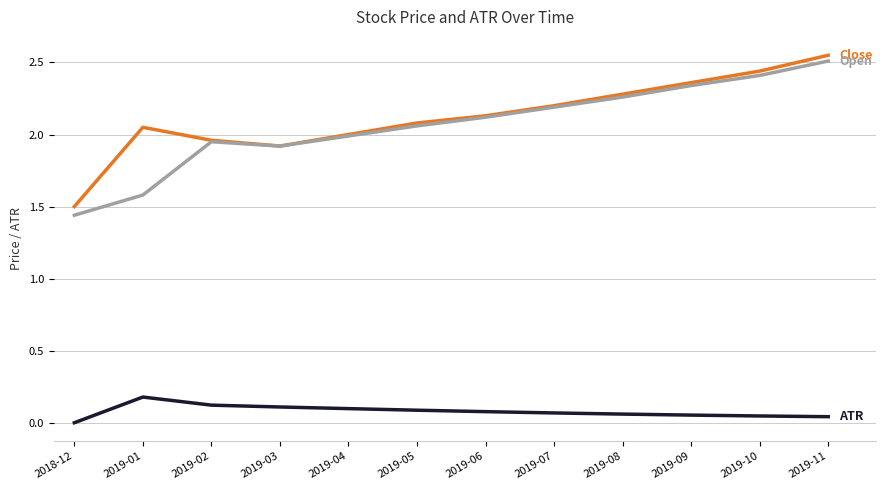

At which category does the chart reach its peak across all series?

2019-11